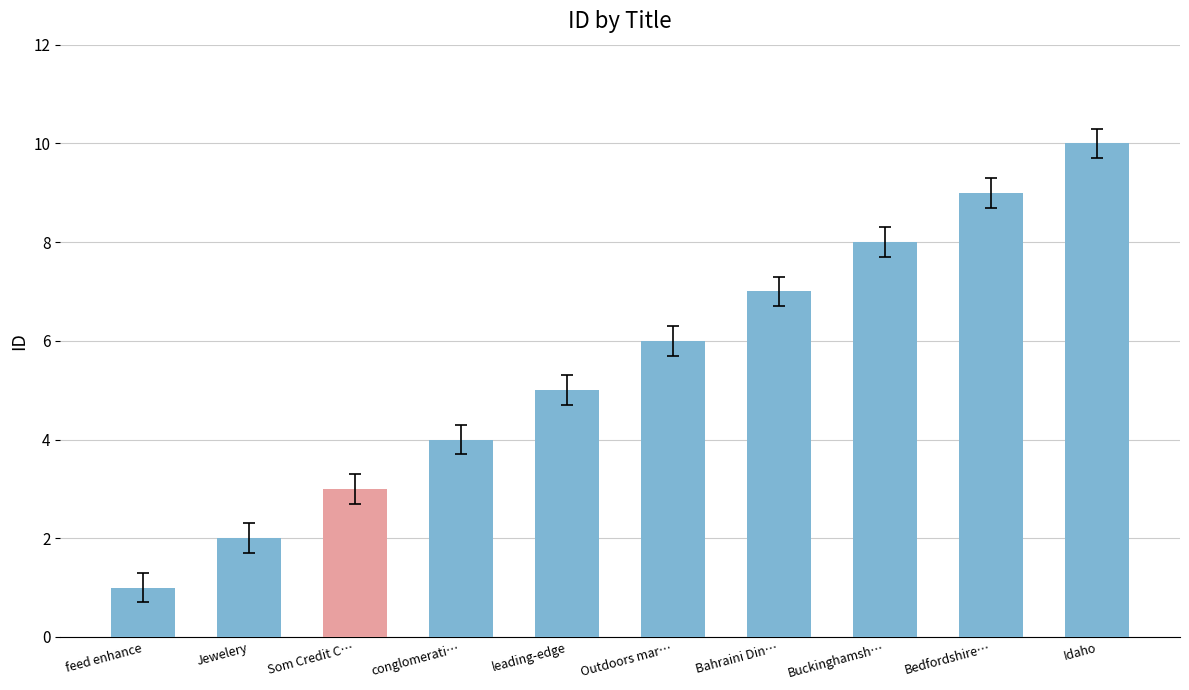

What is the smallest value displayed?

1